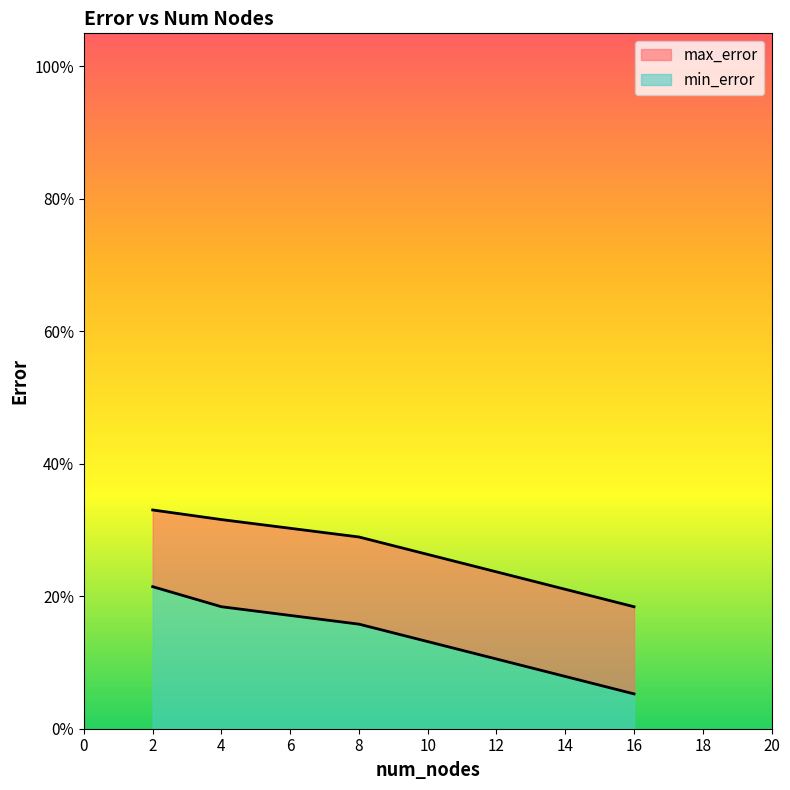

Between 2 and 4, which series saw the biggest shift?

min_error